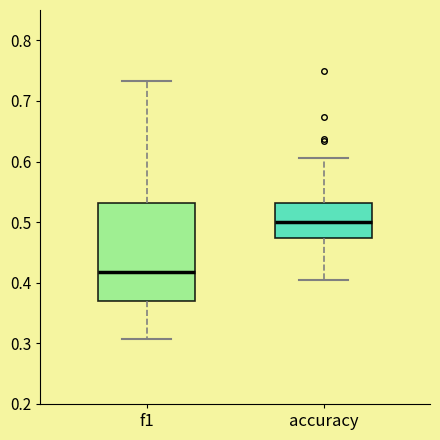

Which box is the tallest, from its lower edge to its upper edge?

f1